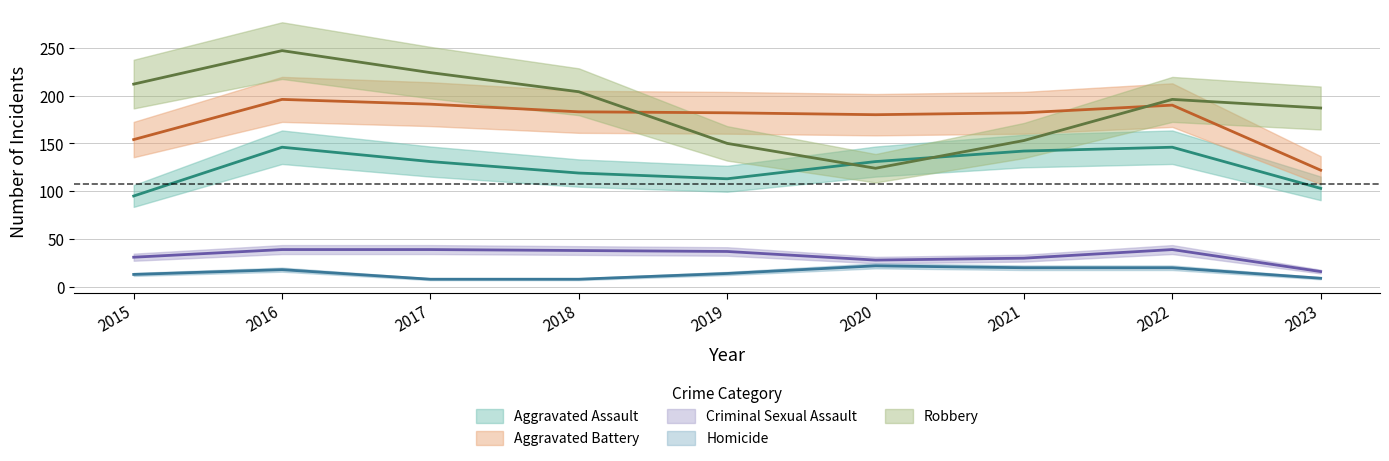

What is the approximate value of Aggravated Battery at 2020, to the nearest 5?

180